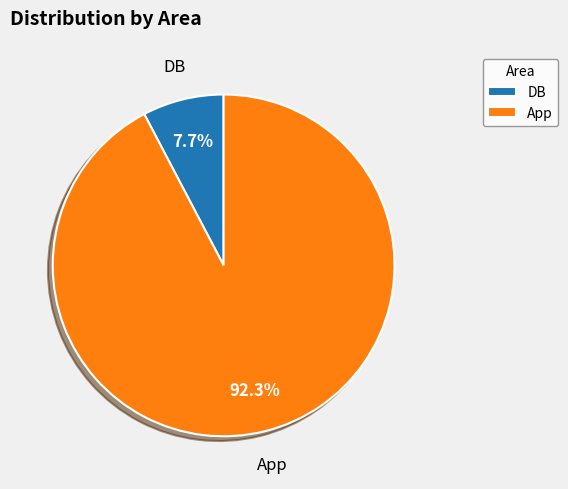

To the nearest percent, what percentage of the pie is App?

92%